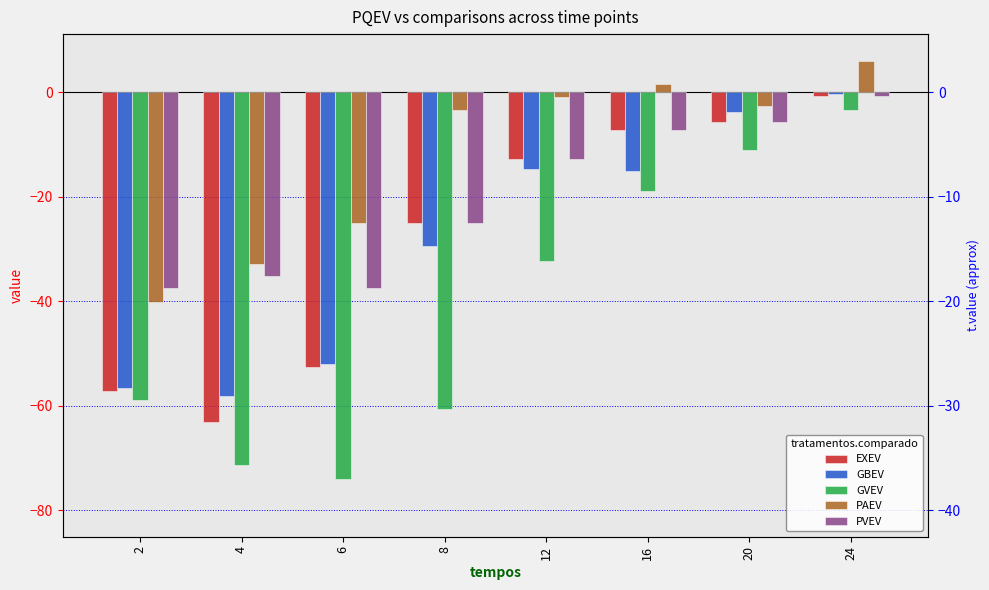

Which label corresponds to the largest value in the chart?

24